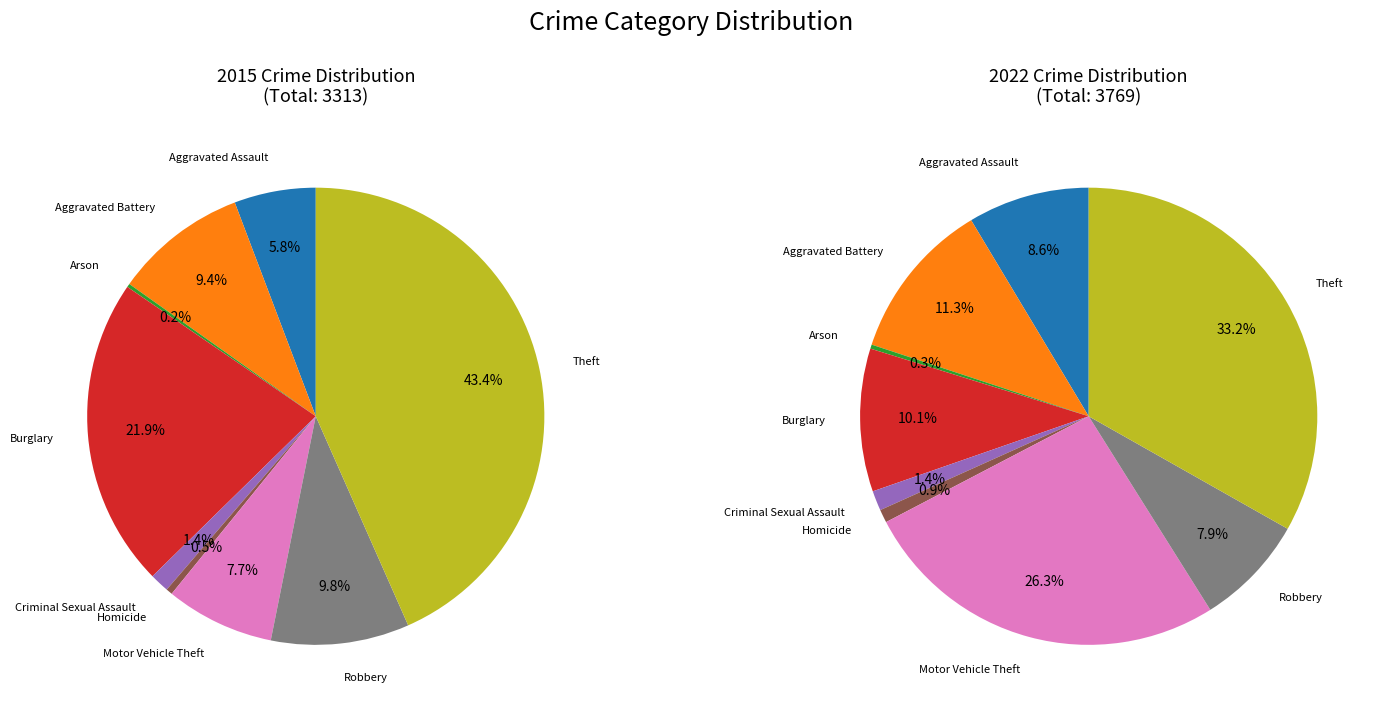

True or false: Criminal Sexual Assault accounts for 11% of the total.

False